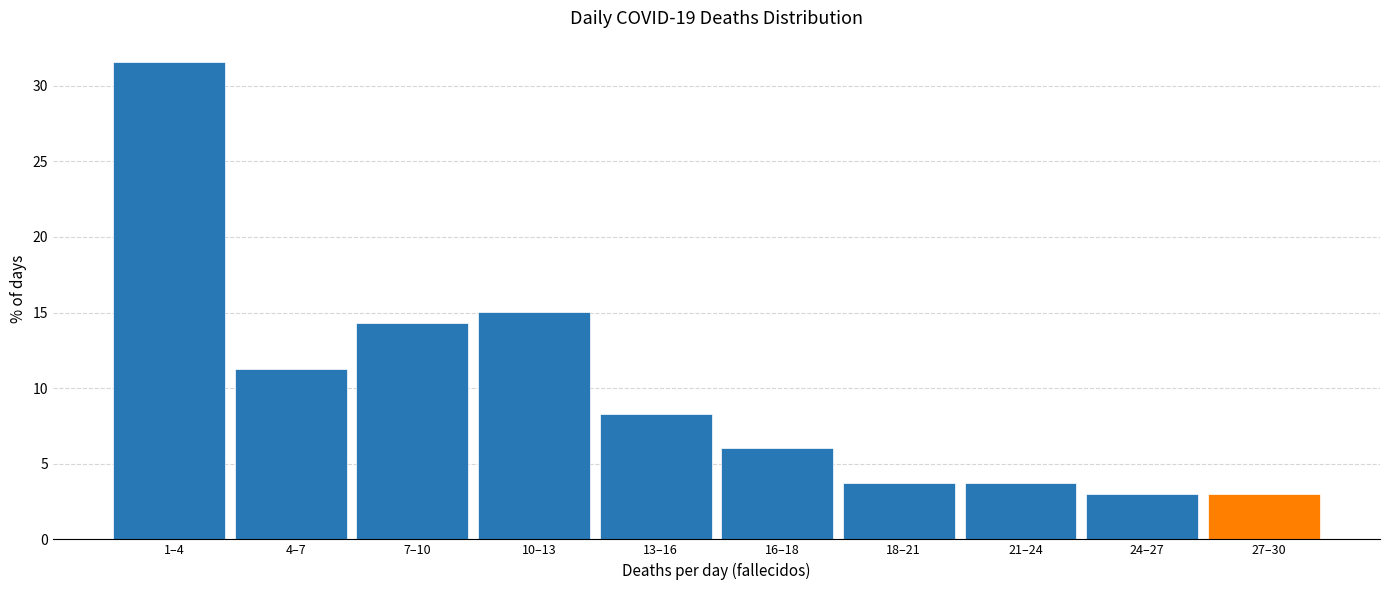

Reading left to right, extract all data points from this chart.

31.6	11.3	14.3	15.0	8.3	6.0	3.8	3.8	3.0	3.0